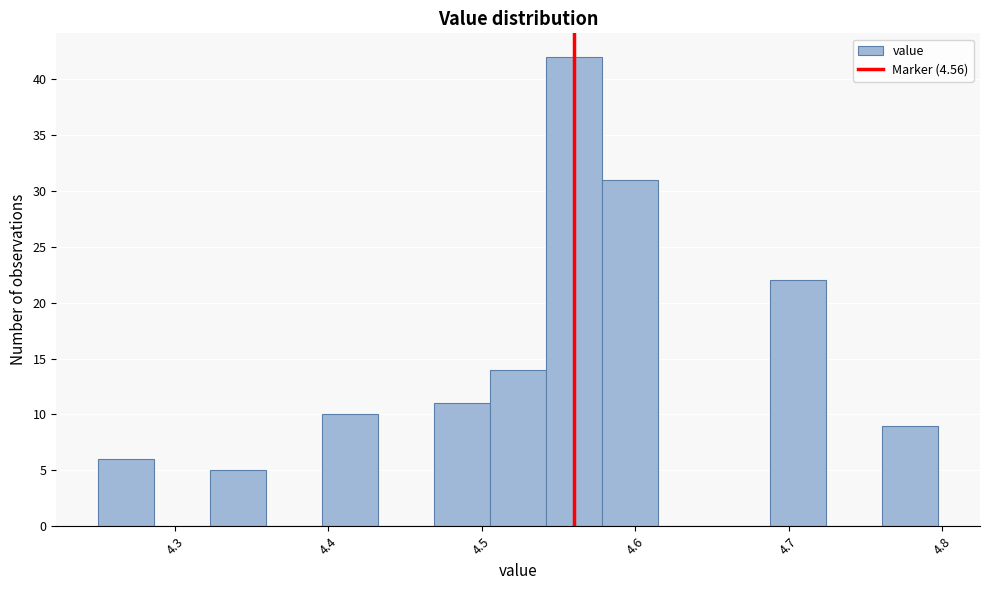

Read against the x-axis, roughly where is the centre of the tallest bar?

4.56